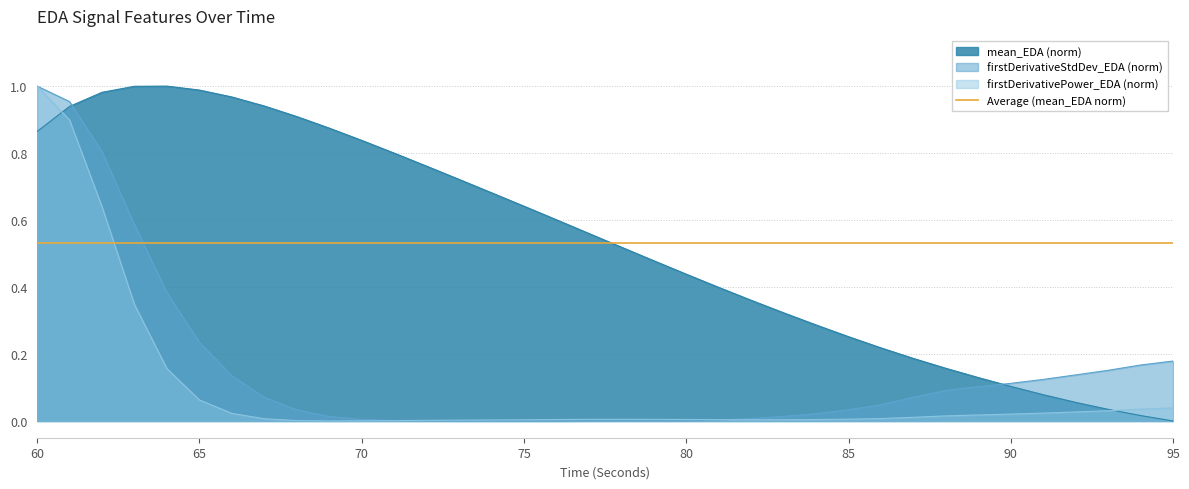

How many categories are shown in the chart?

36